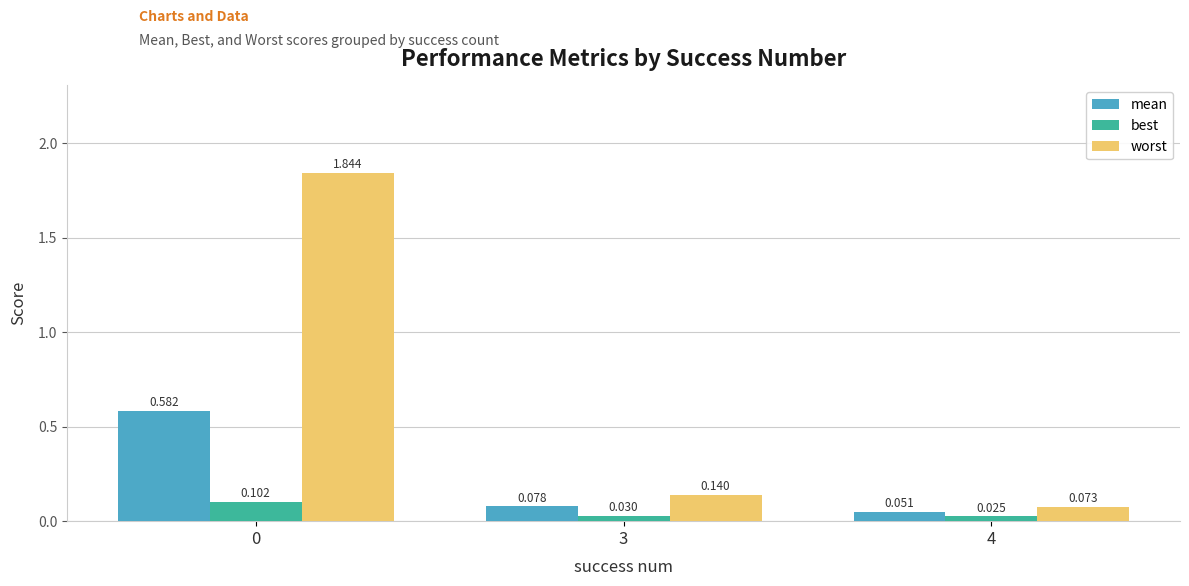

Which series changed the most between 0 and 3?

worst